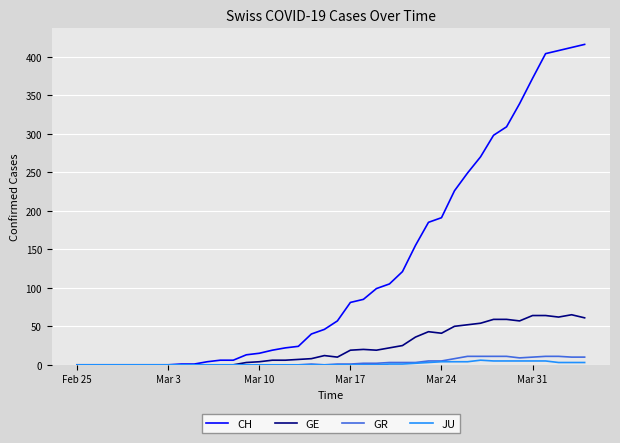

Which series has the widest spread of values?

CH